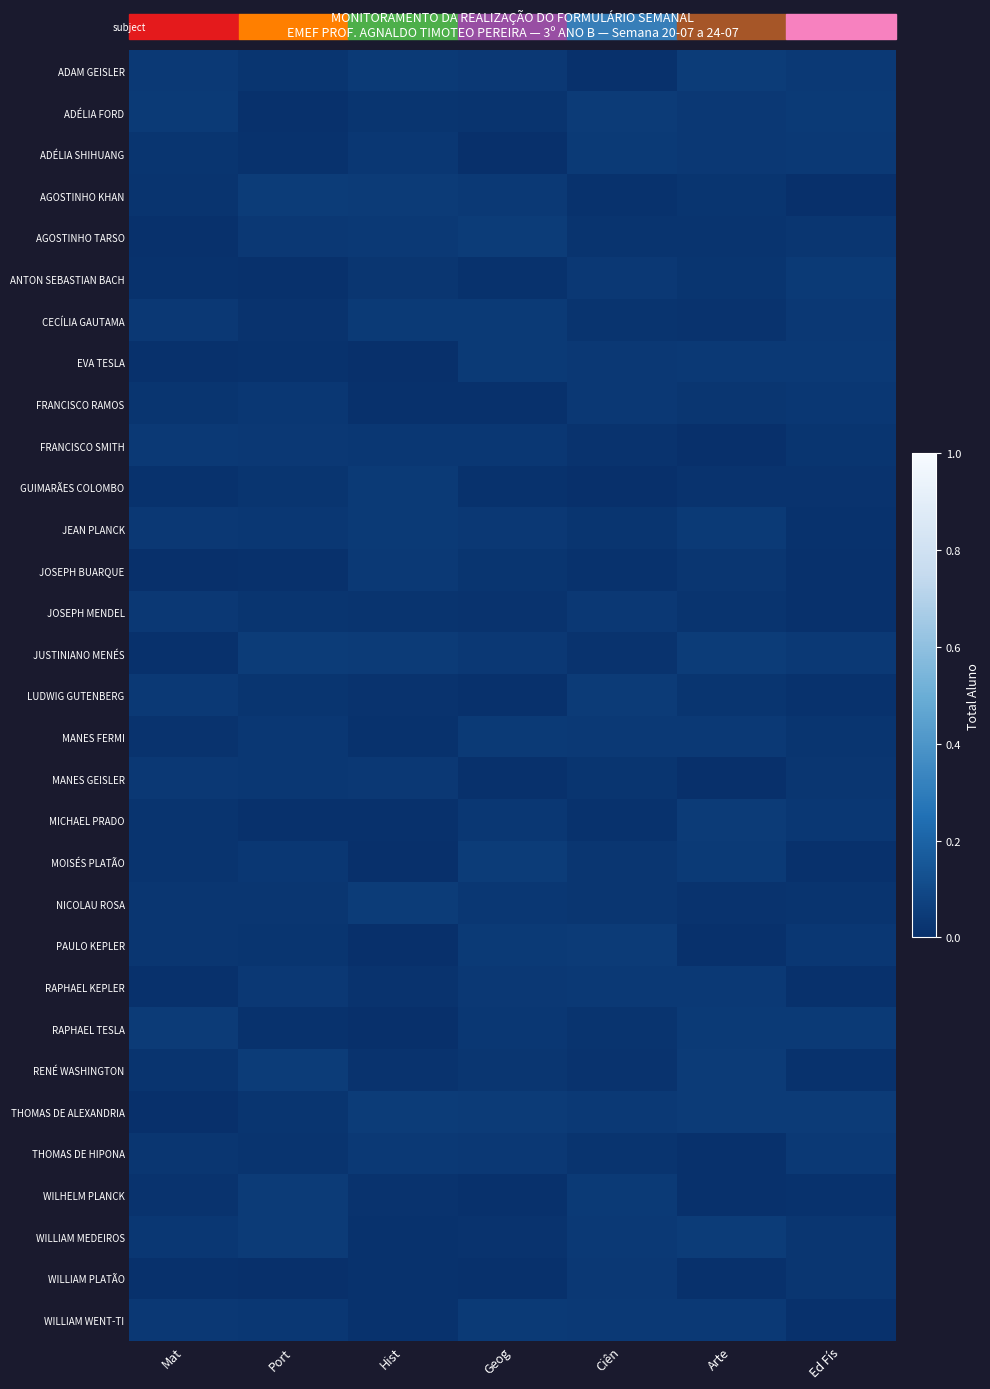

Which has a higher value, Arte or Geog?

Arte